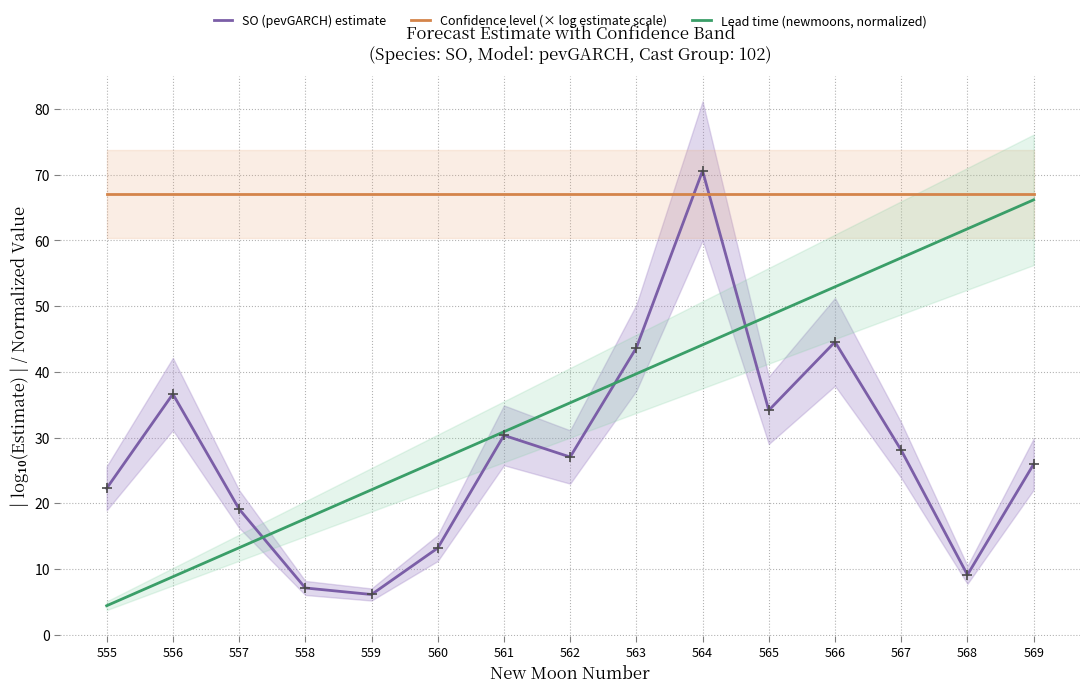

At how many categories does at least one series exceed 68?

1